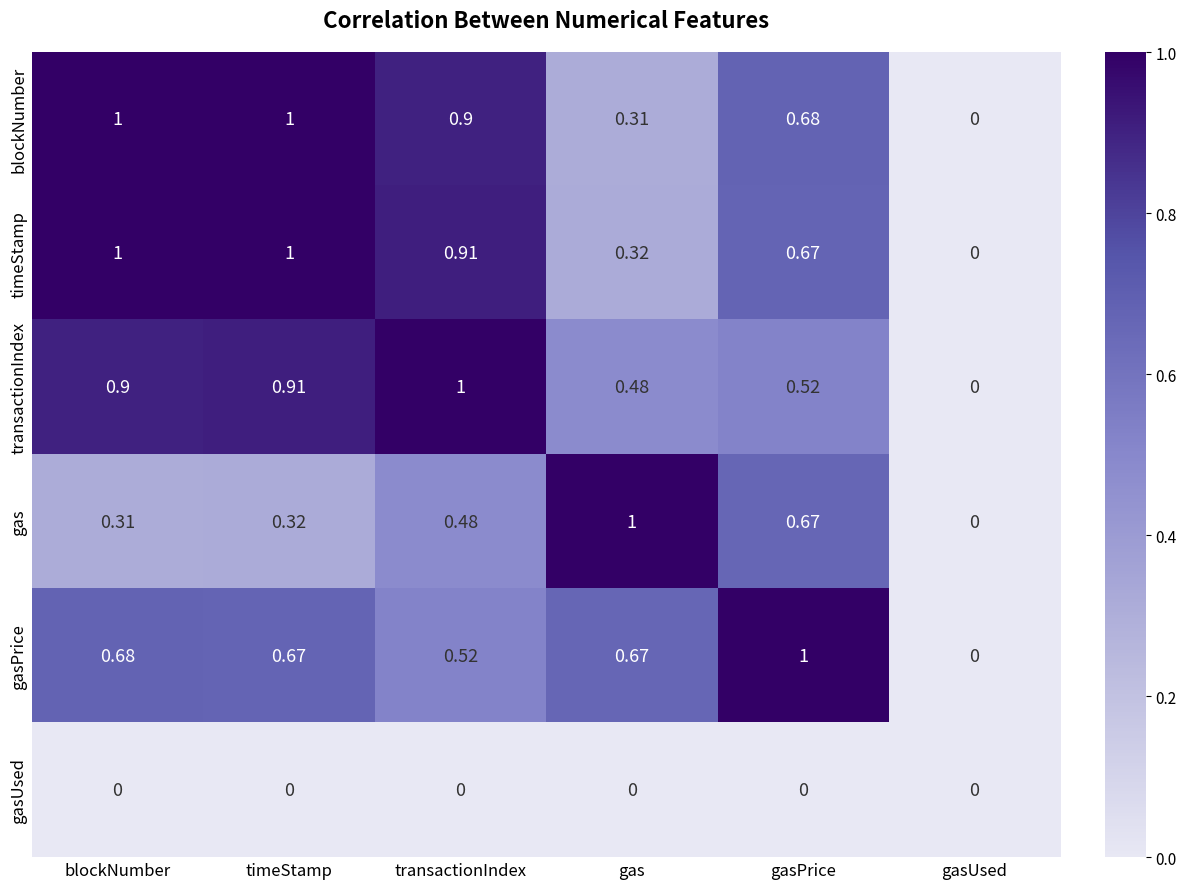

At transactionIndex, list the series in order from smallest to largest.

gasUsed, gas, gasPrice, blockNumber, timeStamp, transactionIndex